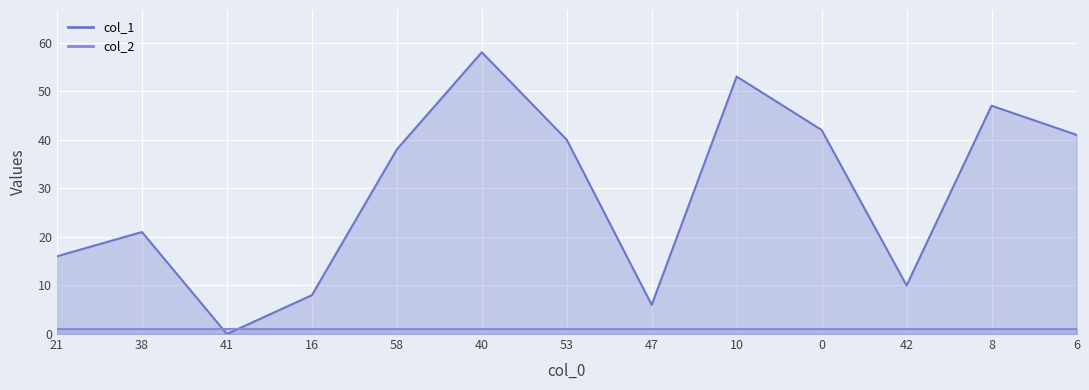

At which label is the value closest to 29?

38